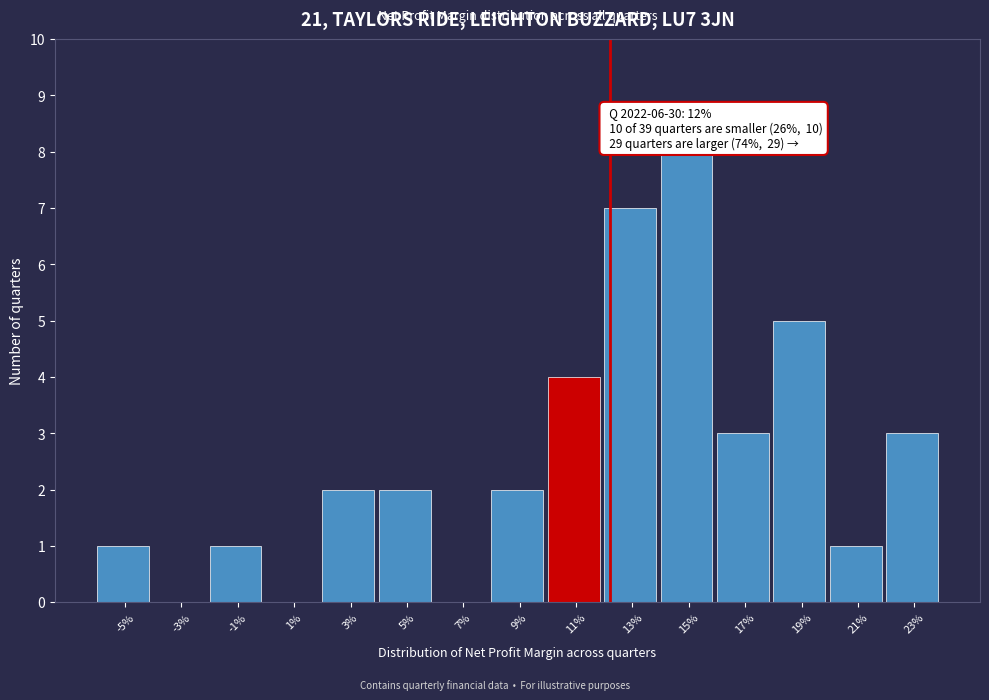

Reading left to right, transcribe all the data shown in this chart.

-5%=1	-3%=0	-1%=1	1%=0	3%=2	5%=2	7%=0	9%=2	11%=4	13%=7	15%=8	17%=3	19%=5	21%=1	23%=3